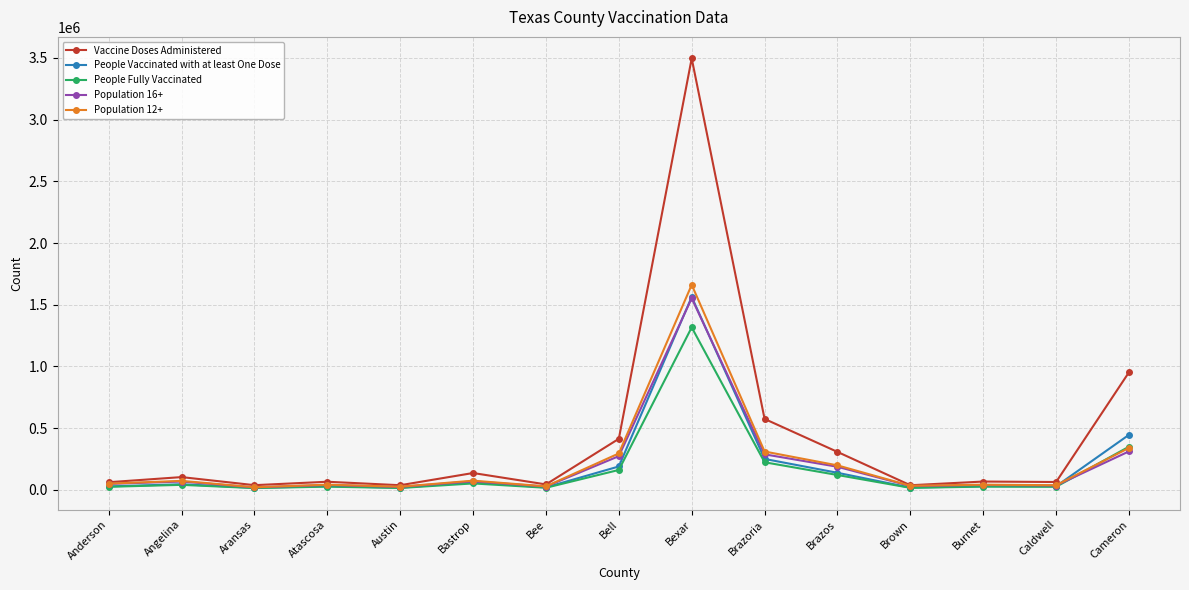

How many series are shown in this chart?

5